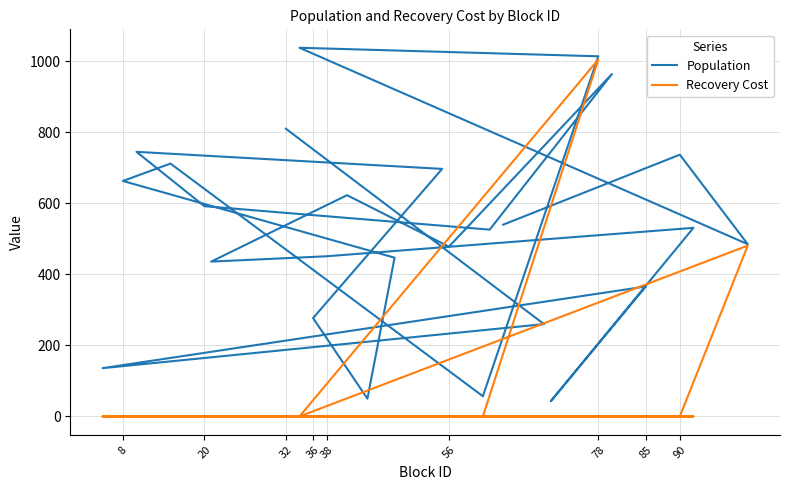

The value of Recovery Cost at 10 is -653. True or false?

False